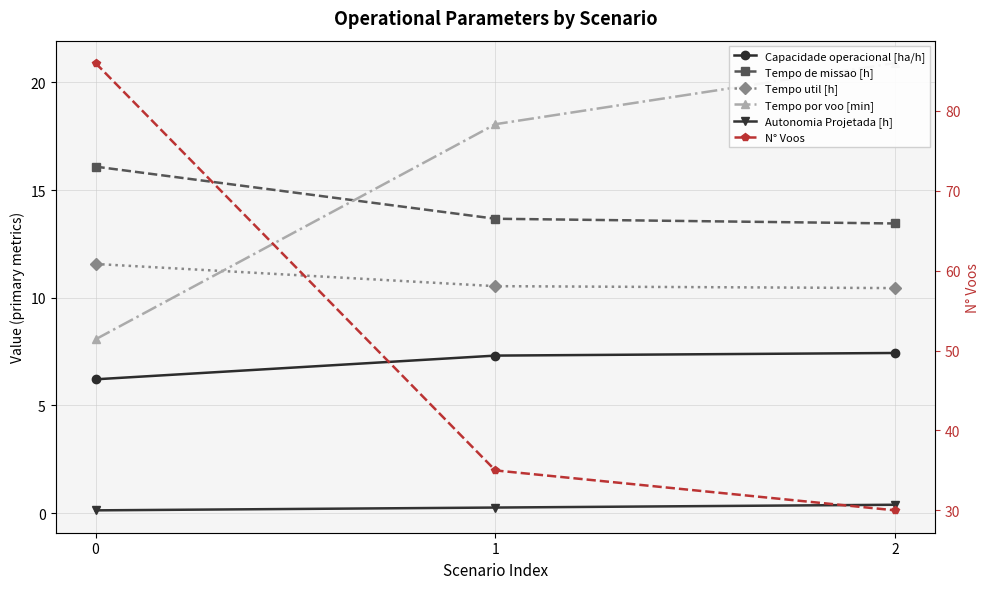

The Tempo de missao [h] series shows 21.2 at 1. True or false?

False